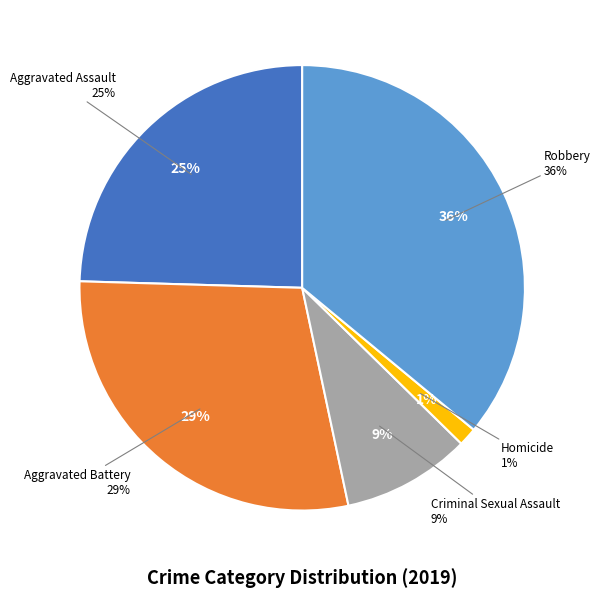

Is there any slice that represents more than half of the pie?

No